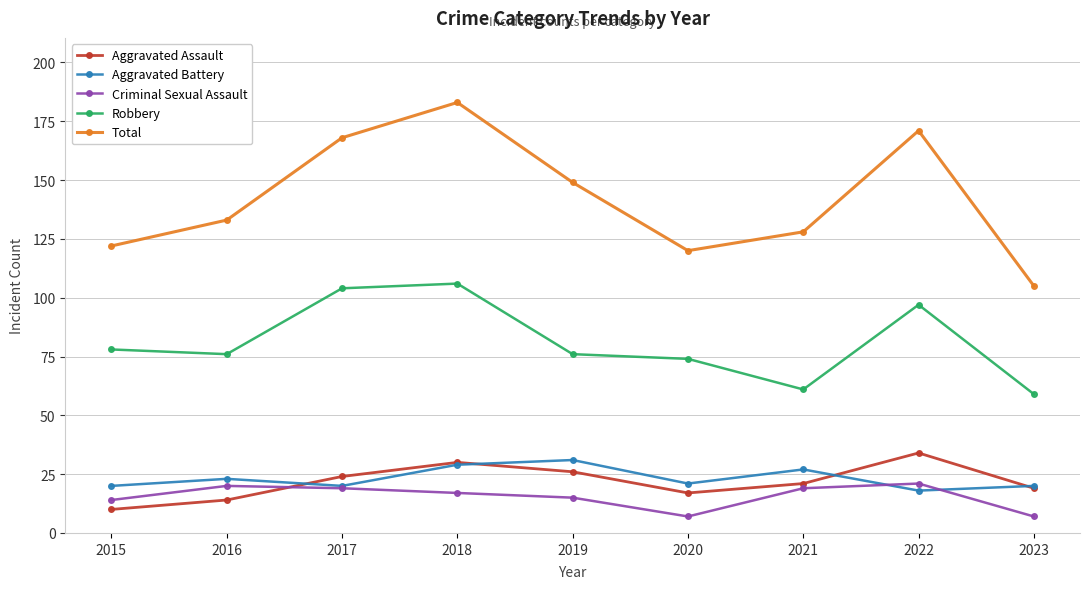

What are all the series names shown in the legend?

Aggravated Assault, Aggravated Battery, Criminal Sexual Assault, Robbery, Total